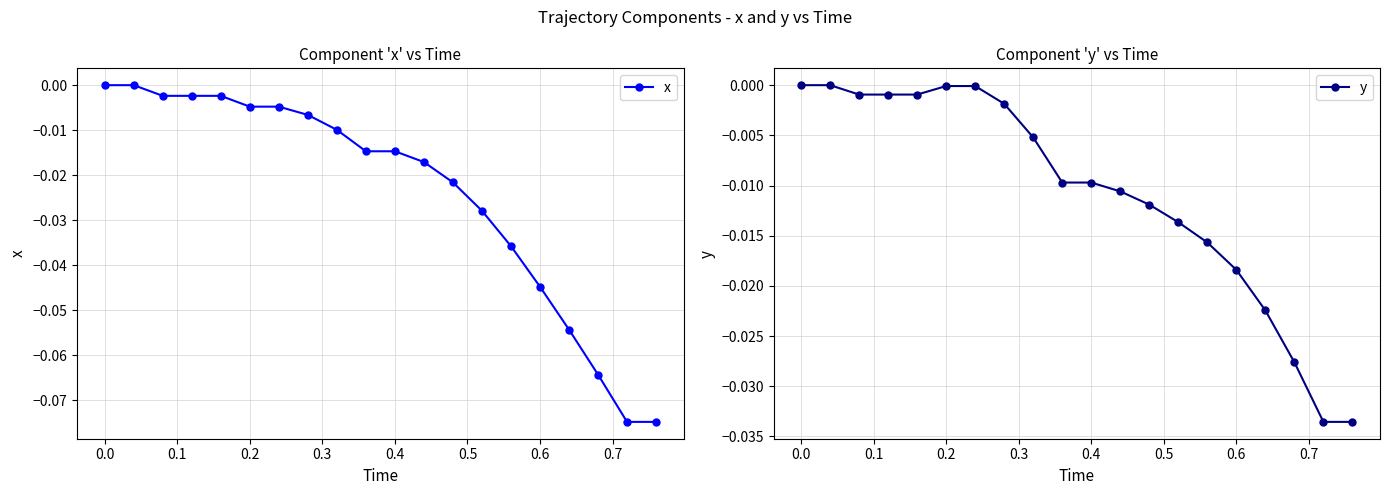

Reading left to right, transcribe all the data shown in this chart.

x: 0.0	0.0	-0.0	-0.0	-0.0	-0.0	-0.0	-0.0	-0.0	-0.0	-0.0	-0.0	-0.0	-0.0	-0.0	-0.0	-0.1	-0.1	-0.1	-0.1
y: 0.0	0.0	-0.0	-0.0	-0.0	-0.0	-0.0	-0.0	-0.0	-0.0	-0.0	-0.0	-0.0	-0.0	-0.0	-0.0	-0.0	-0.0	-0.0	-0.0